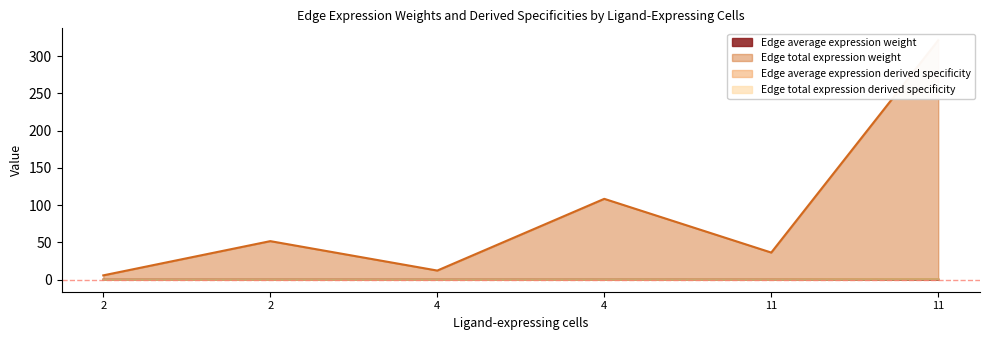

Does the chart have visible grid lines?

No